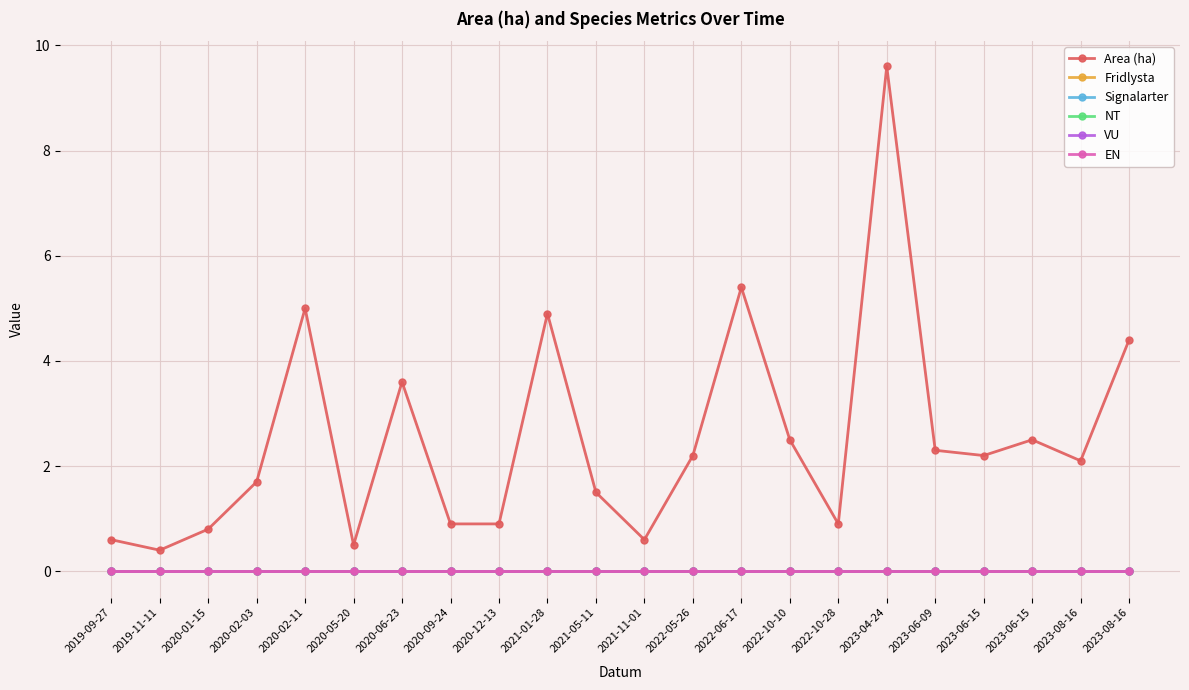

True or false: Fridlysta has more than 1 points higher than both neighbors.

False